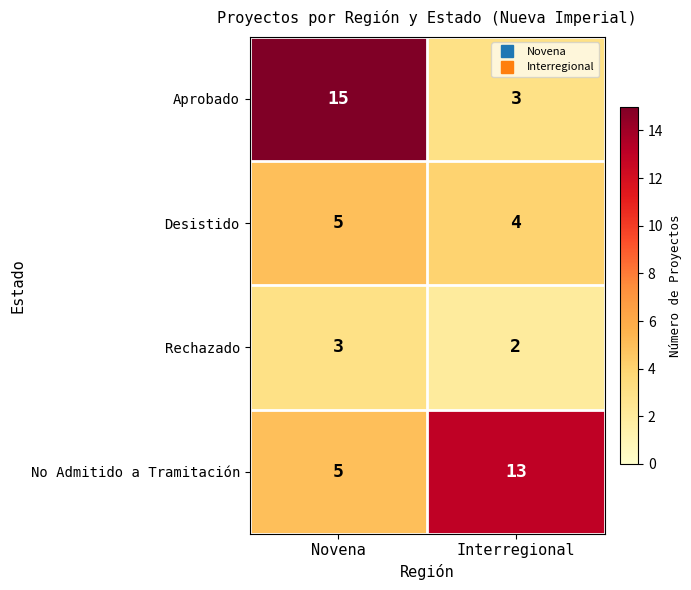

How many distinct data groups are displayed?

4